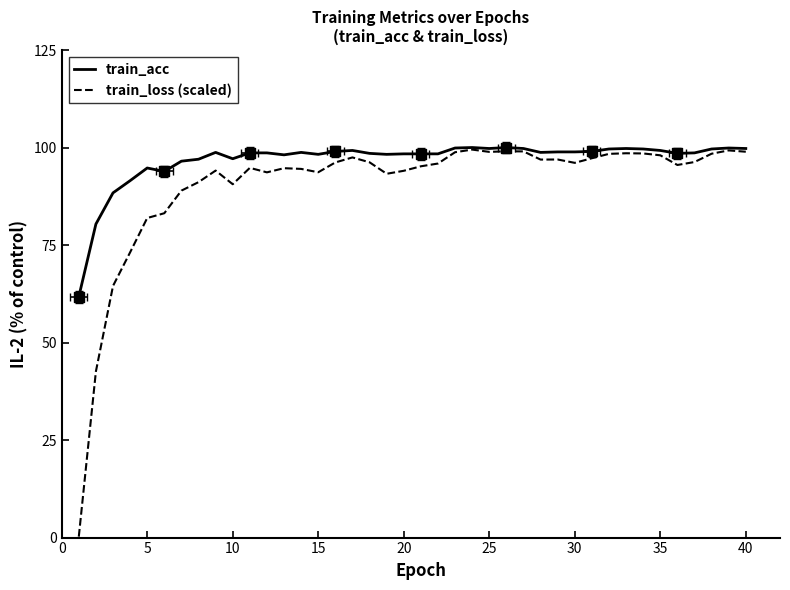

Which series contains the lowest Y value?

train_loss (scaled)